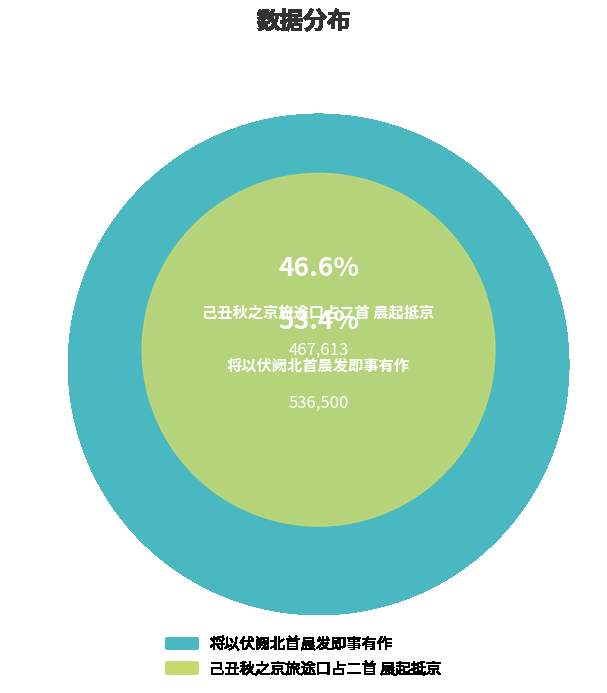

Do 将以伏阙北首晨发即事有作 and 己丑秋之京旅途口占二首 晨起抵京 together represent more than half of the pie?

Yes